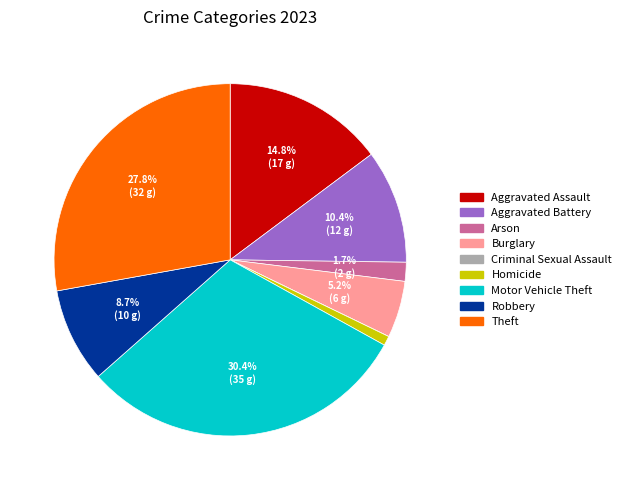

What is the largest slice in the pie chart?

Motor Vehicle Theft